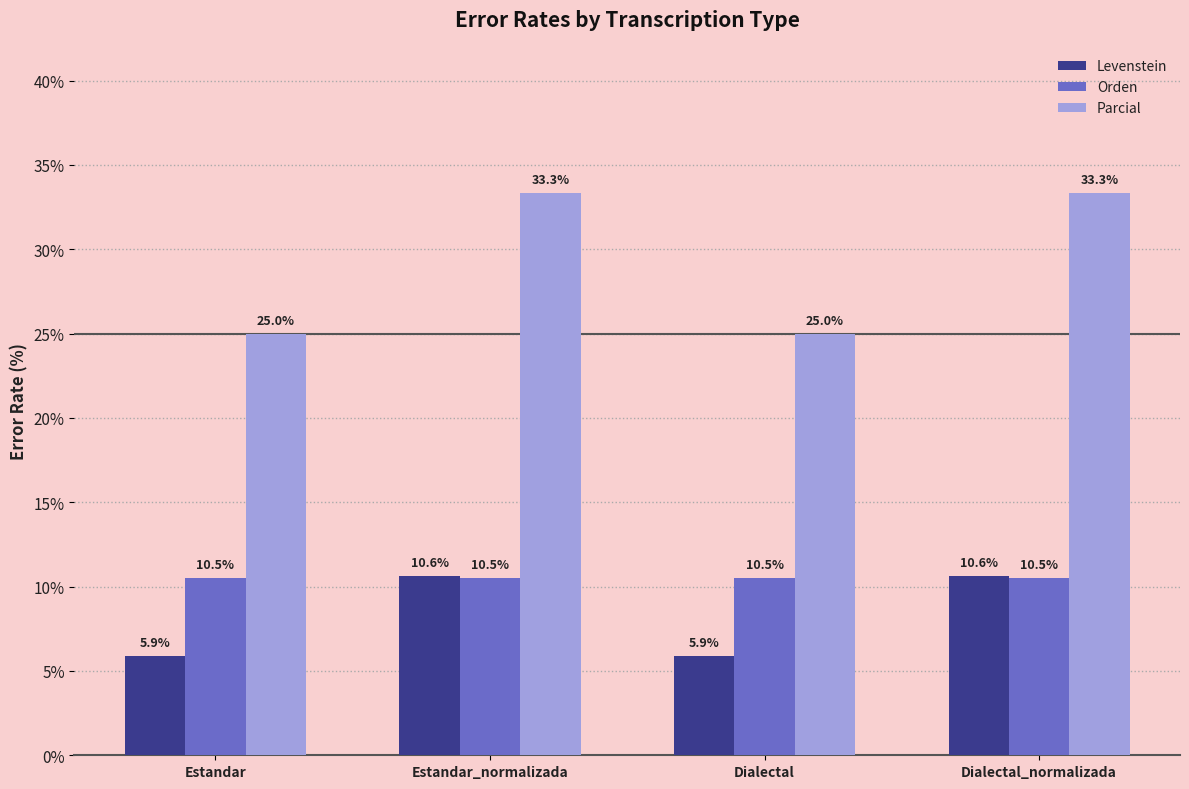

What is the difference between the highest and lowest values at Dialectal?

19.1